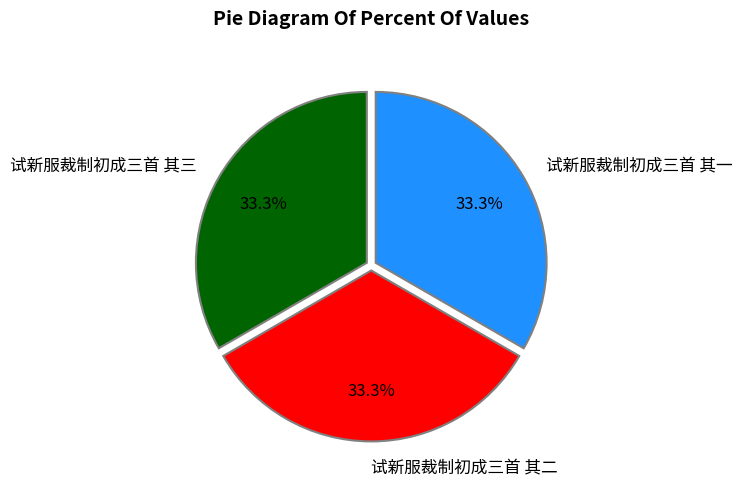

What is the ratio of the value at 试新服裁制初成三首 其三 to the value at 试新服裁制初成三首 其二?

1.0